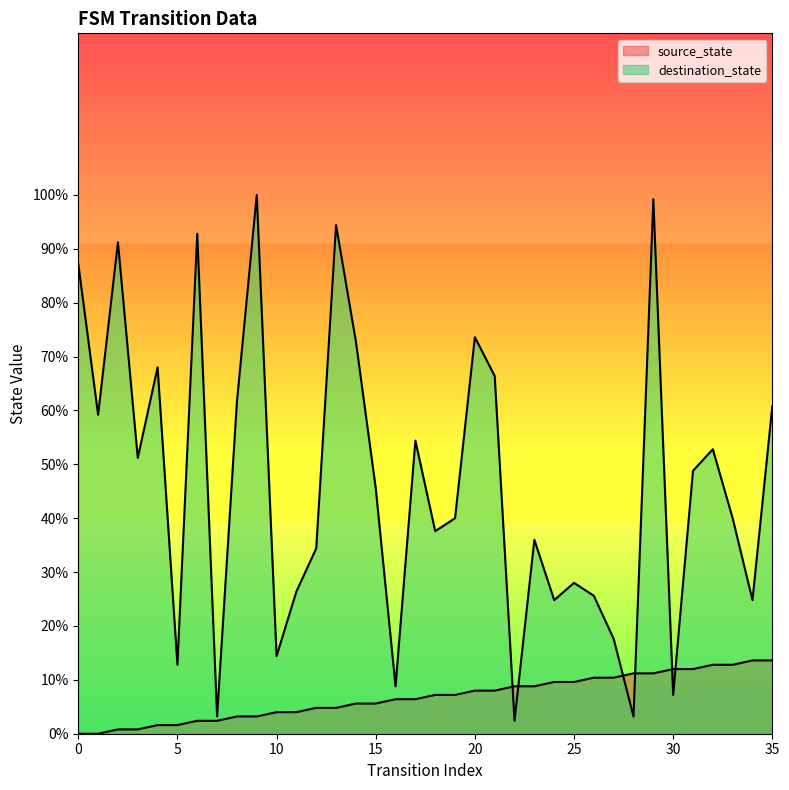

What is the average value of the destination_state series?

46.3